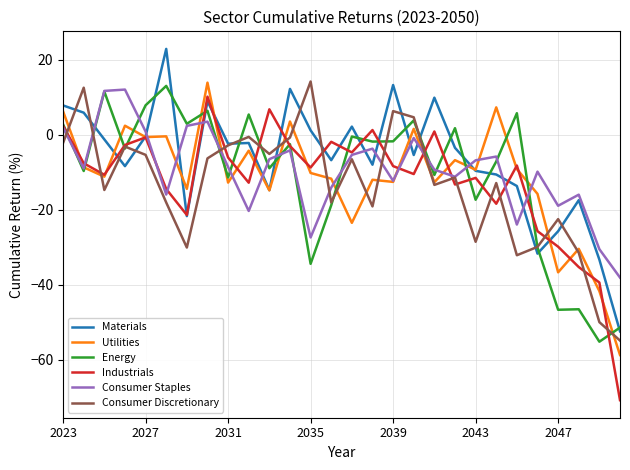

What is the smallest value displayed?

-70.7